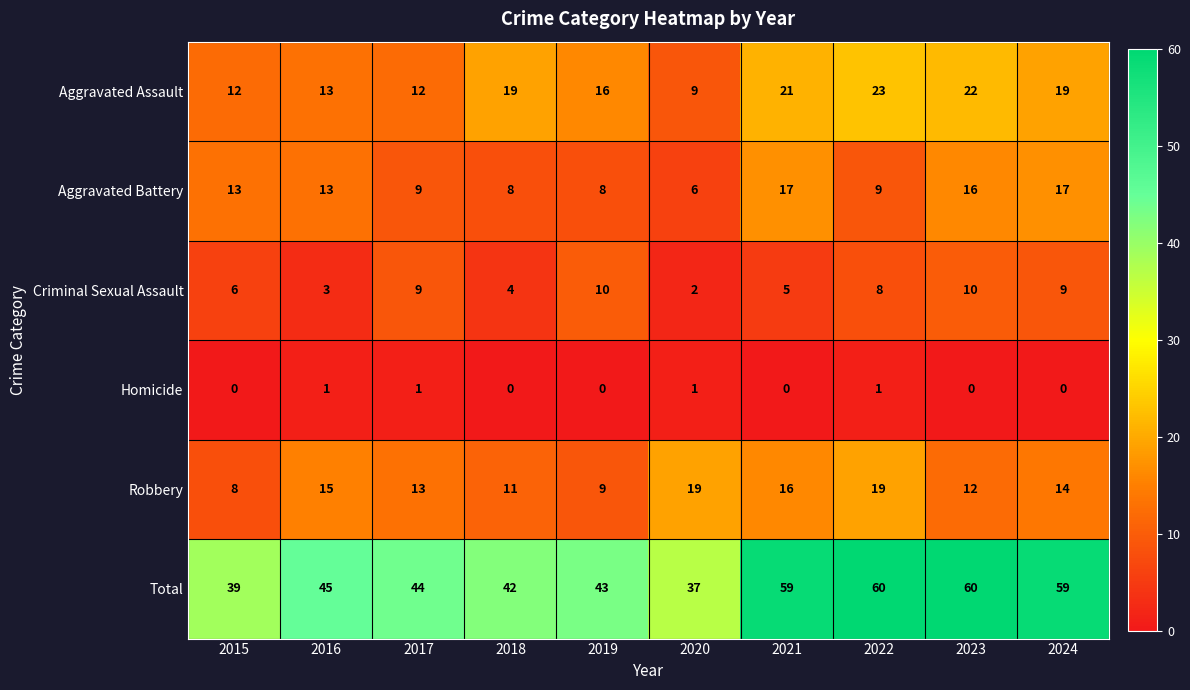

What is the total value across all series at 2023?

120